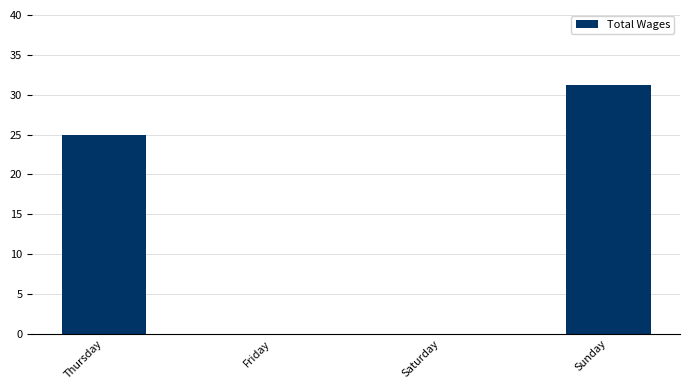

Which category has the highest value across all series?

Sunday